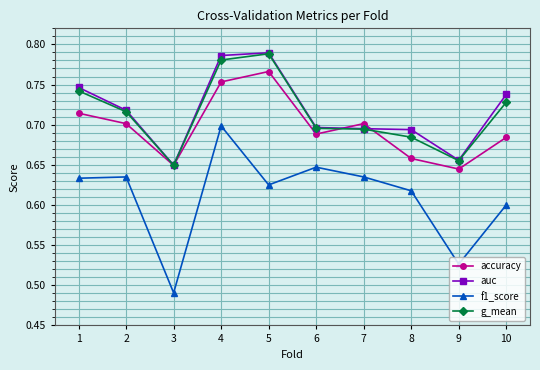

At which category is the sum across all series the highest?

4